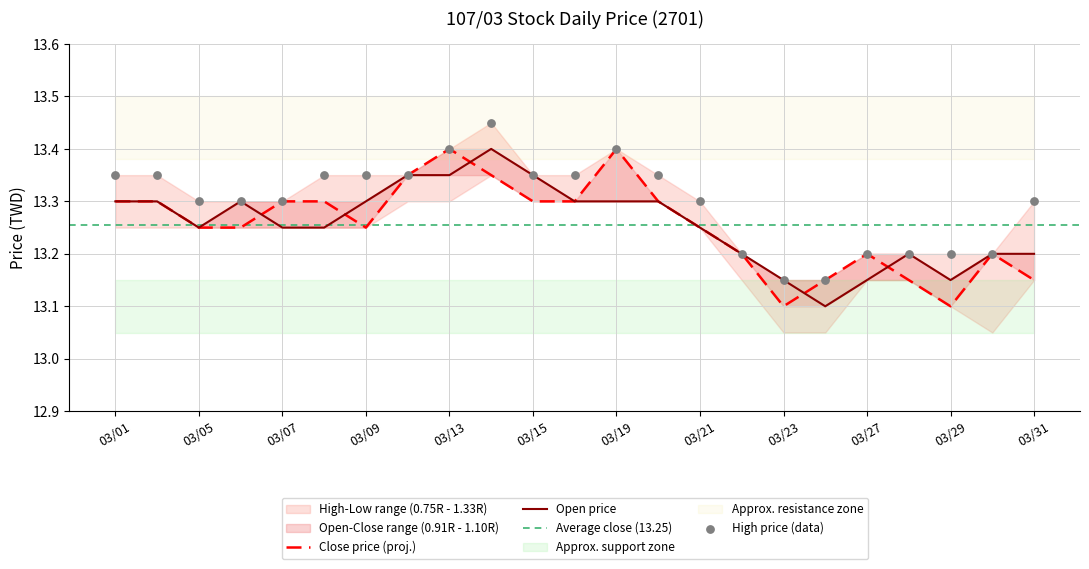

Which series has the largest total across all categories?

high